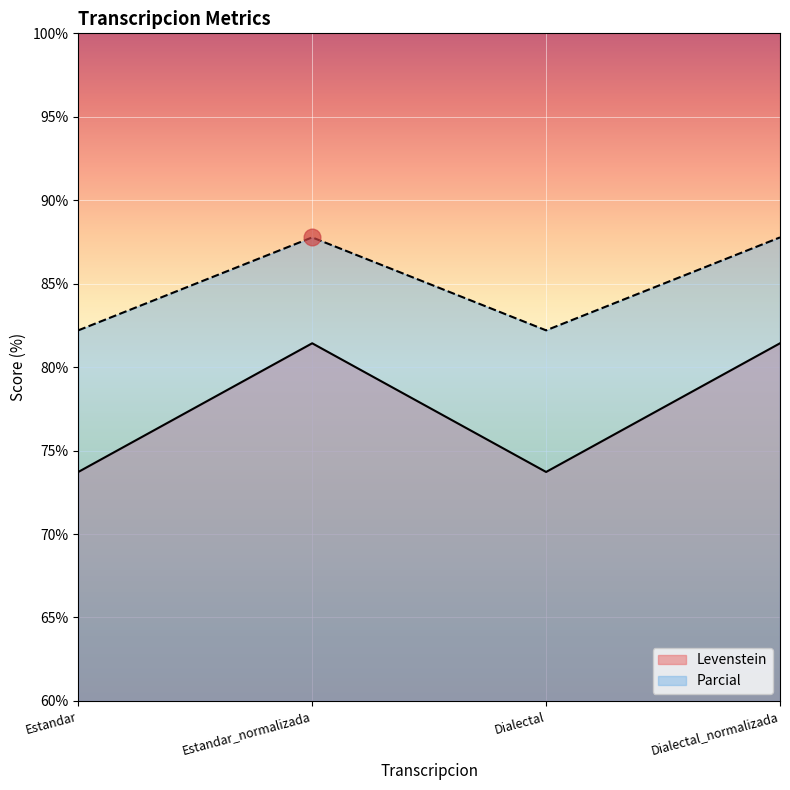

At which label does Parcial first exceed 87?

Estandar_normalizada